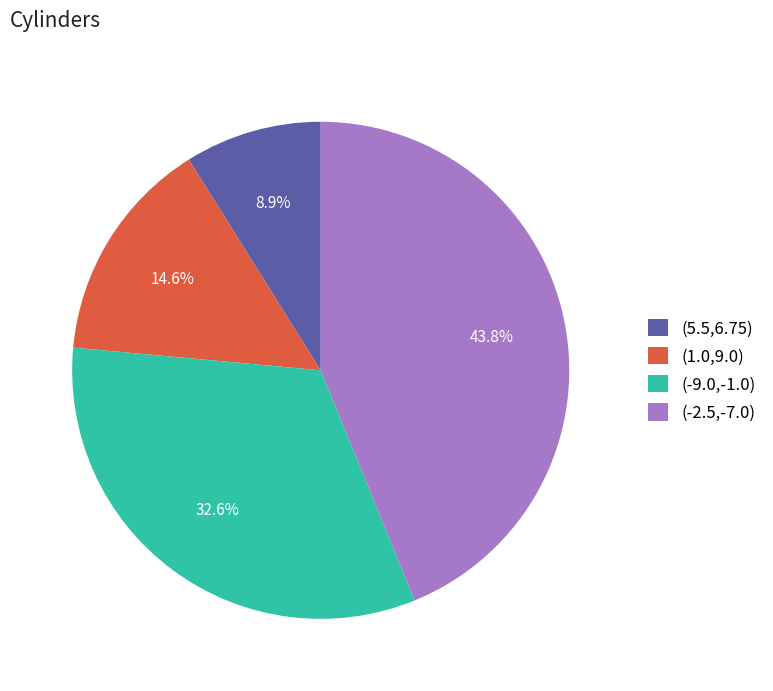

Is it true that (5.5,6.75) is 9% of the pie?

True